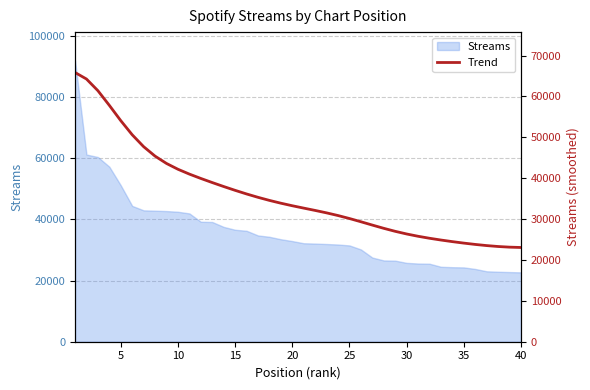

Reading left to right, list all the values displayed in this chart.

65850	64256	61399	57815	54072	50619	47706	45392	43599	42184	41000	39936	38929	37959	37027	36143	35321	34566	33882	33259	32679	32111	31516	30862	30134	29344	28529	27735	27002	26354	25793	25305	24873	24480	24121	23796	23515	23290	23131	23050